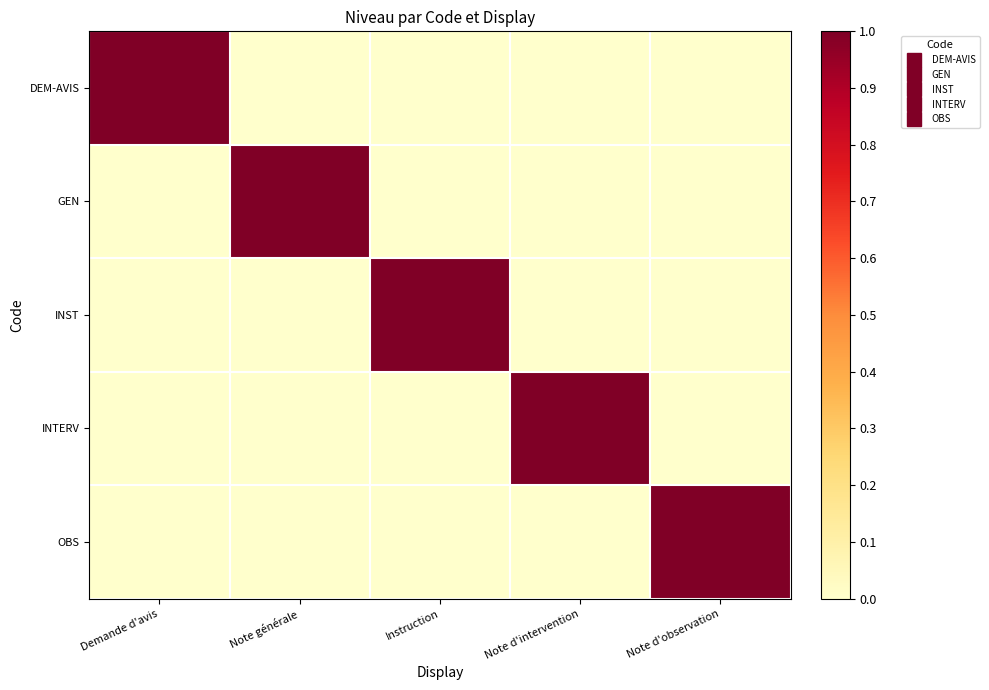

Reading left to right, extract all data points from this chart.

DEM-AVIS: Demande d'avis=1	Note générale=0	Instruction=0	Note d'intervention=0	Note d'observation=0
GEN: Demande d'avis=0	Note générale=1	Instruction=0	Note d'intervention=0	Note d'observation=0
INST: Demande d'avis=0	Note générale=0	Instruction=1	Note d'intervention=0	Note d'observation=0
INTERV: Demande d'avis=0	Note générale=0	Instruction=0	Note d'intervention=1	Note d'observation=0
OBS: Demande d'avis=0	Note générale=0	Instruction=0	Note d'intervention=0	Note d'observation=1